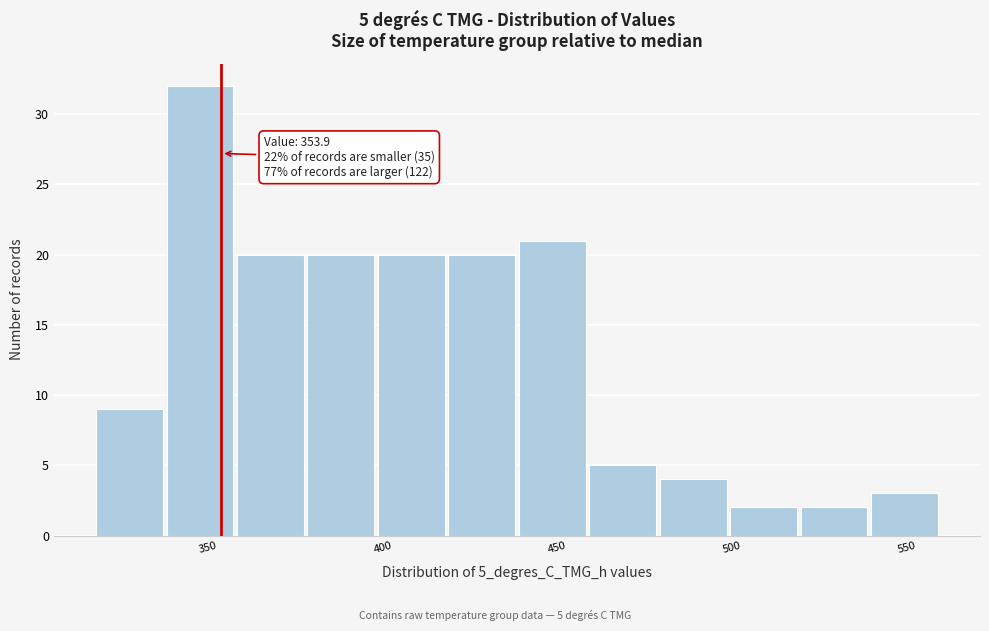

Over which range of the x-axis is the bar tallest?

340 to 360